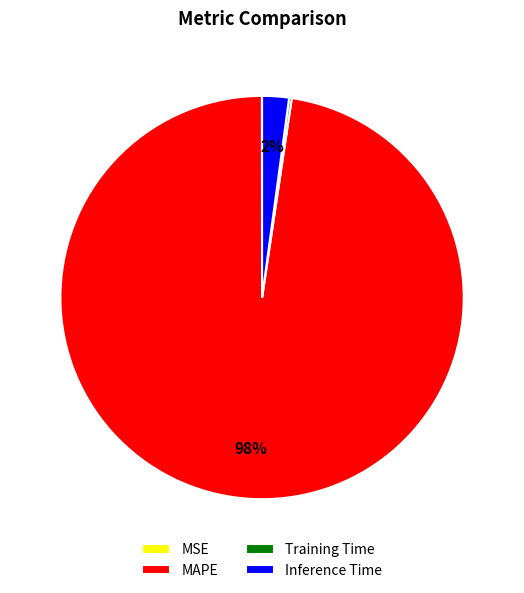

Which category has the biggest portion of the pie?

MAPE